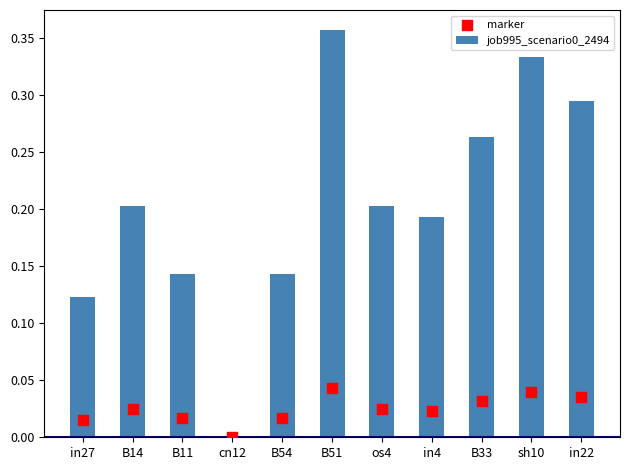

At how many categories does at least one series exceed 0?

10